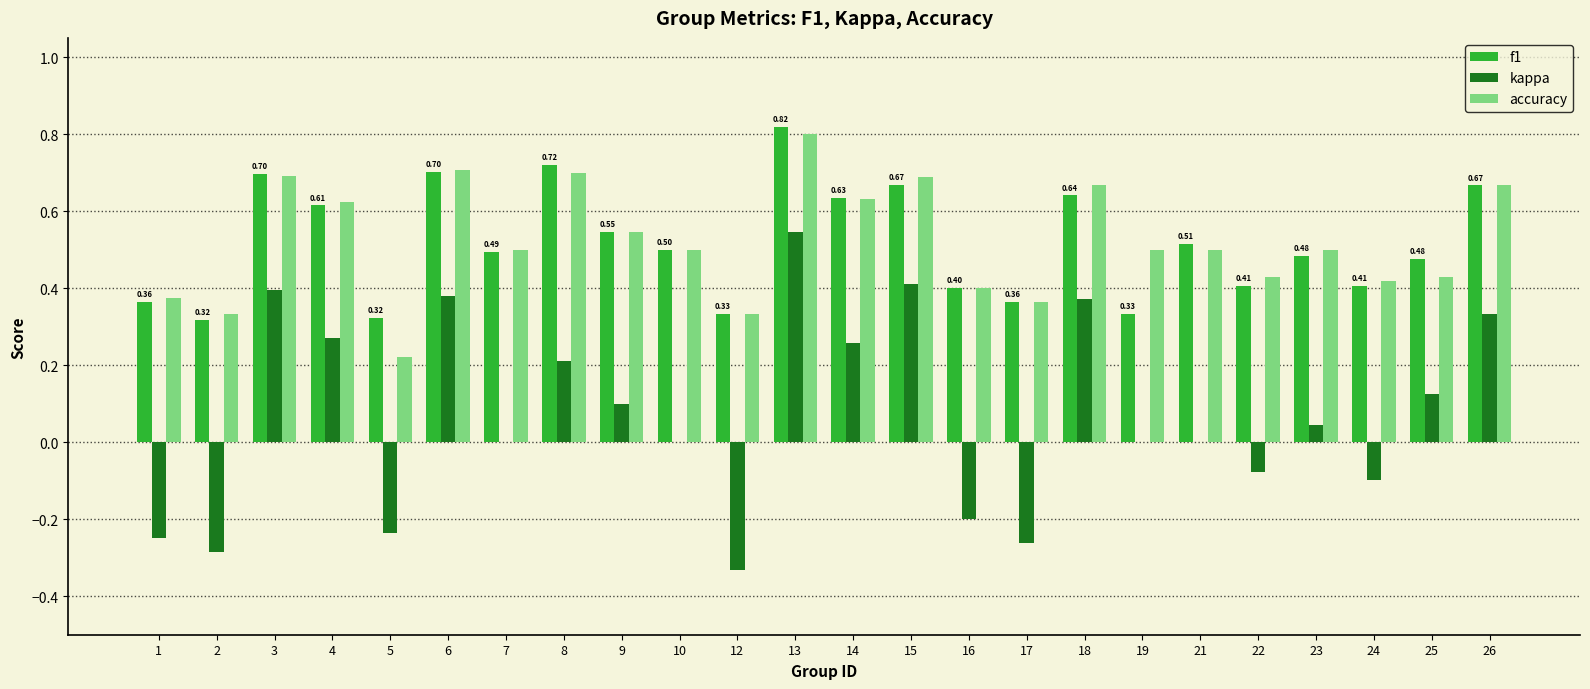

How many distinct data groups are displayed?

3